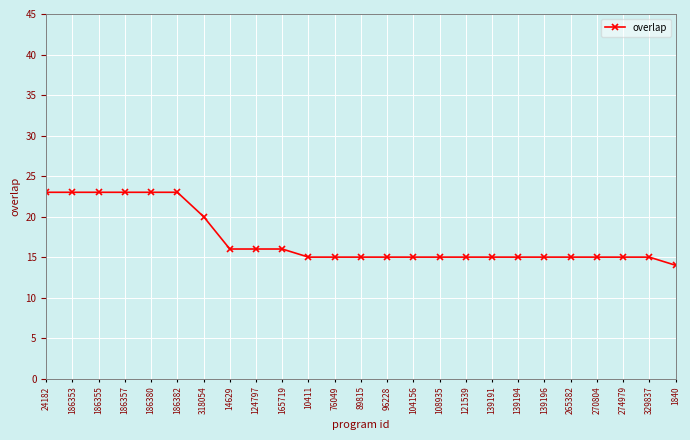

What is the label of the 11th point from the right?

104156